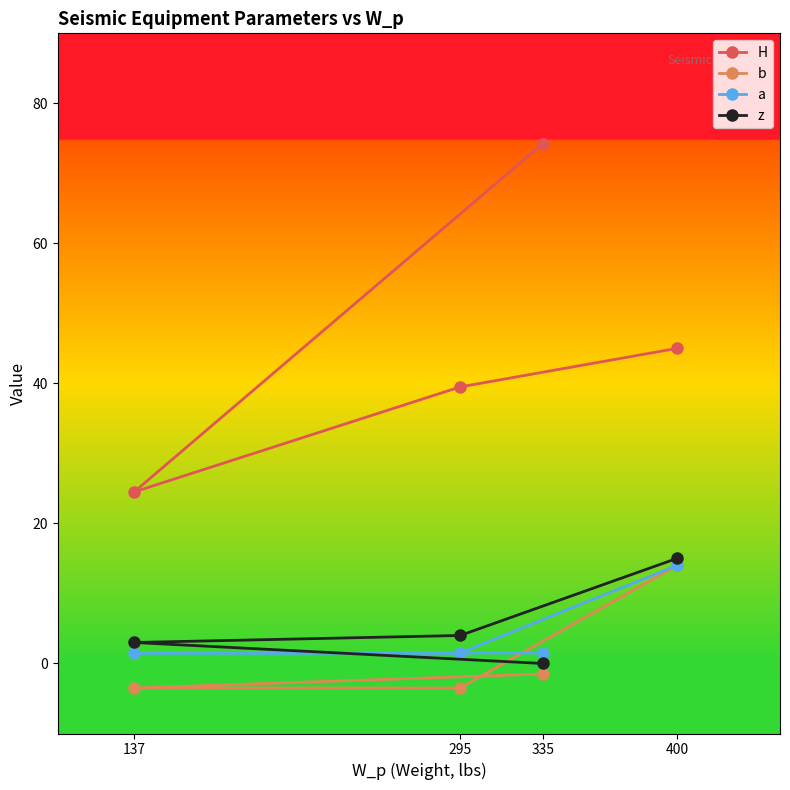

What are all the series names shown in the legend?

H, b, a, z